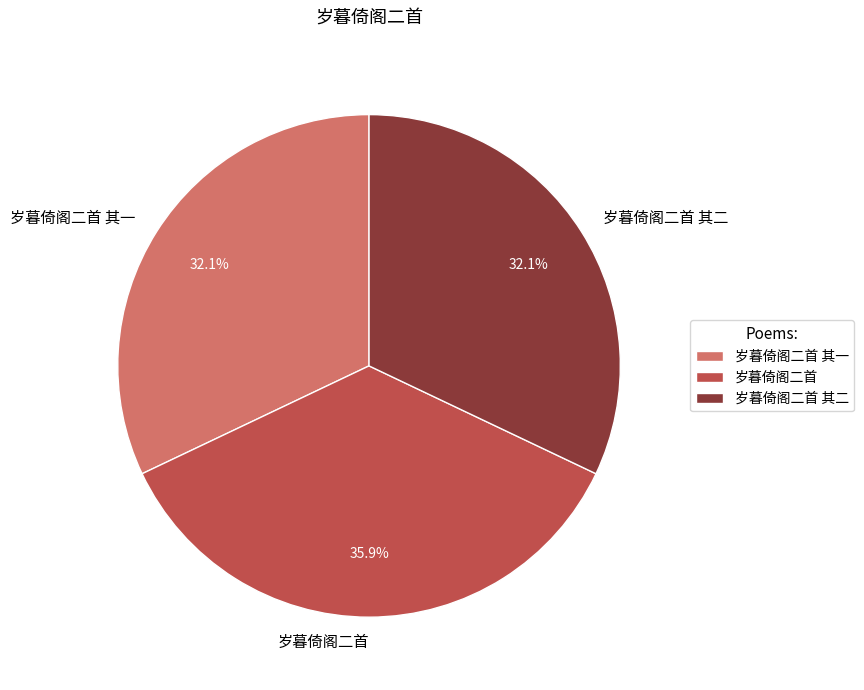

To the nearest percent, what portion does 岁暮倚阁二首 其一 represent?

32%